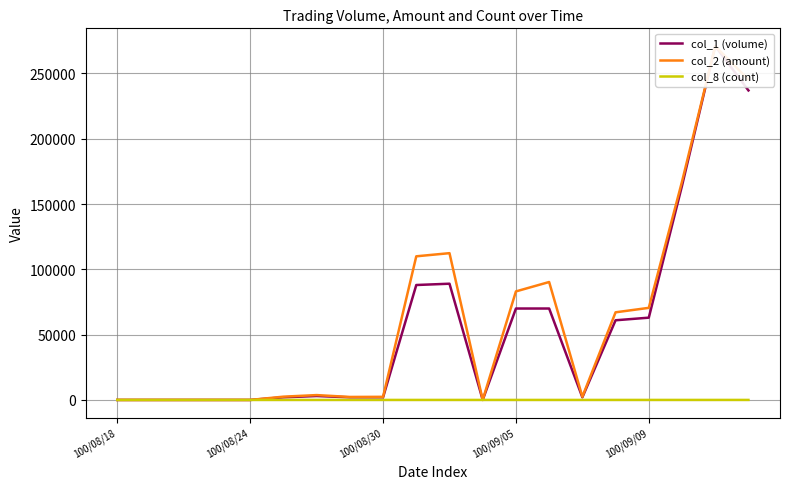

At which category is the sum across all series the highest?

18